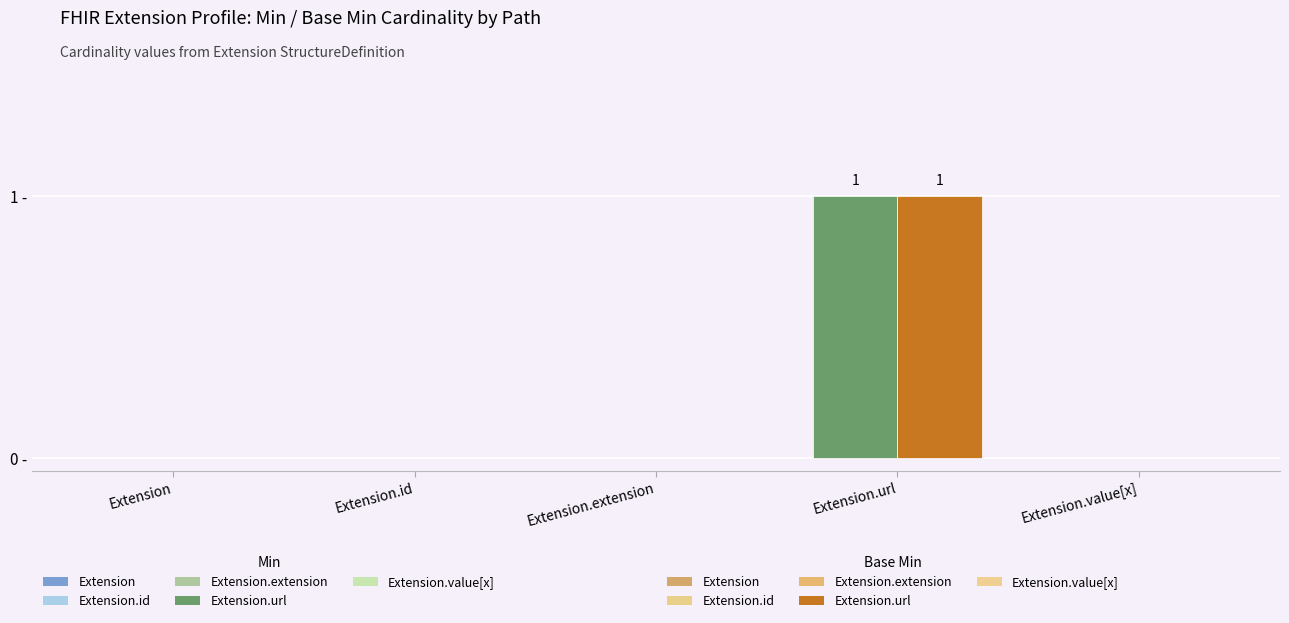

Between Extension.id and Extension.url, which is larger?

Extension.url